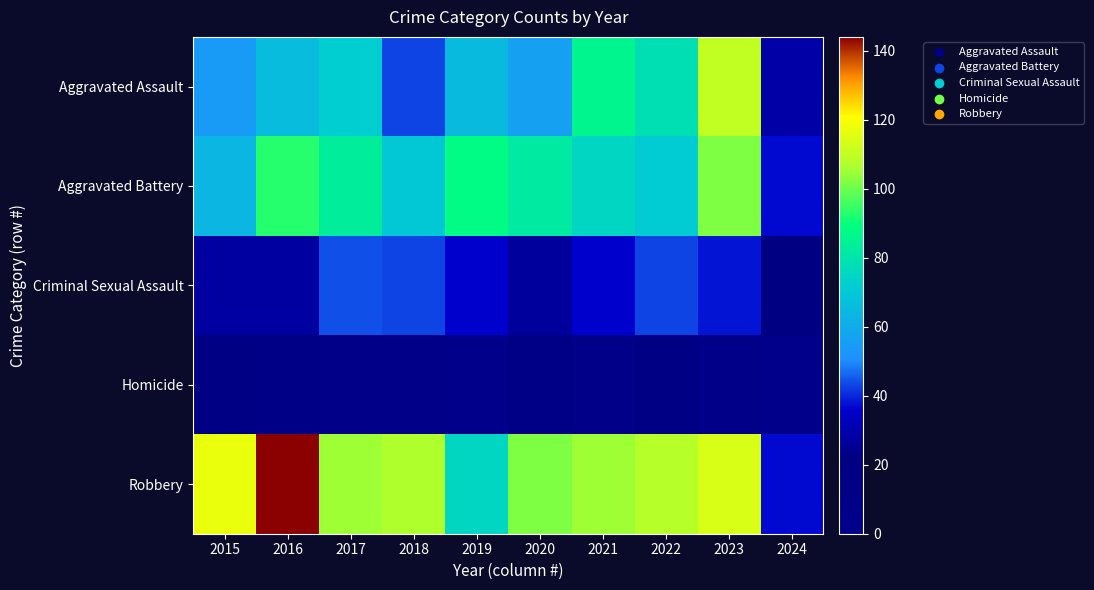

Which category has the highest value across all series?

2016